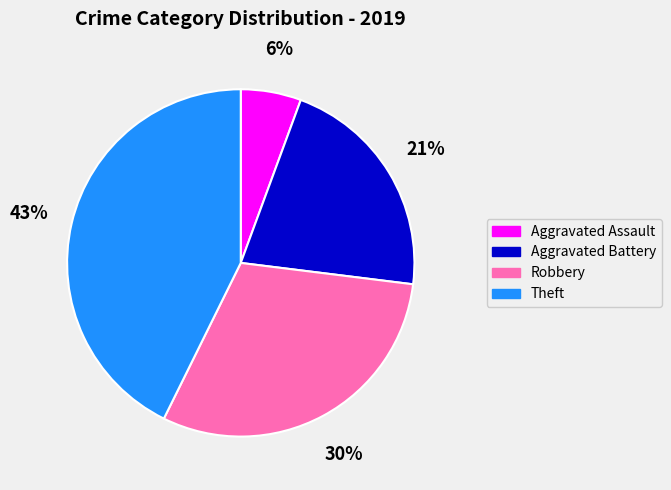

Count the number of slices in the pie.

4